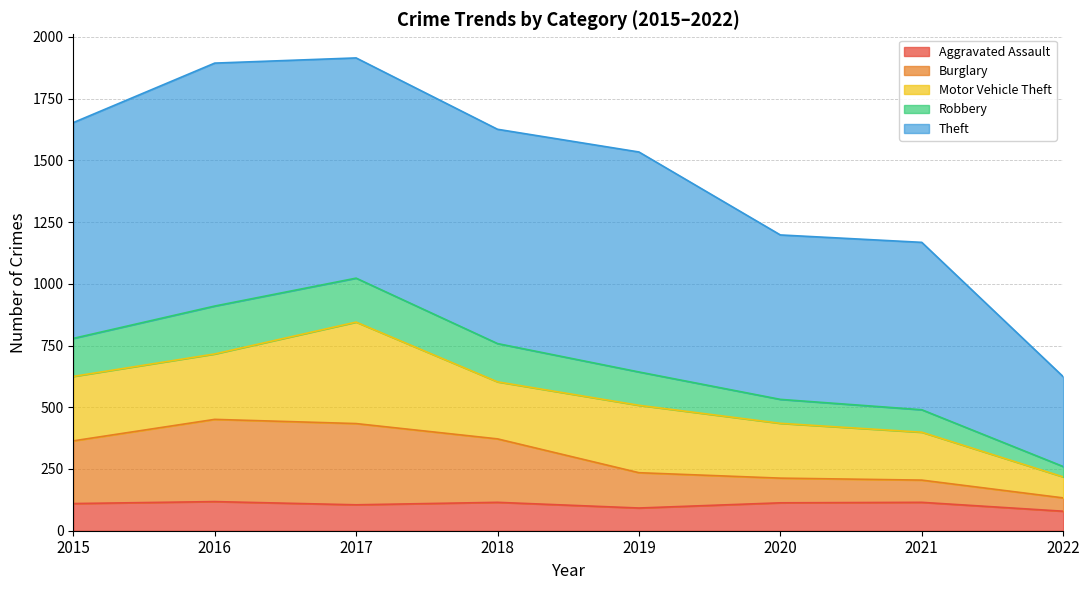

How many lines are shown in the chart?

5